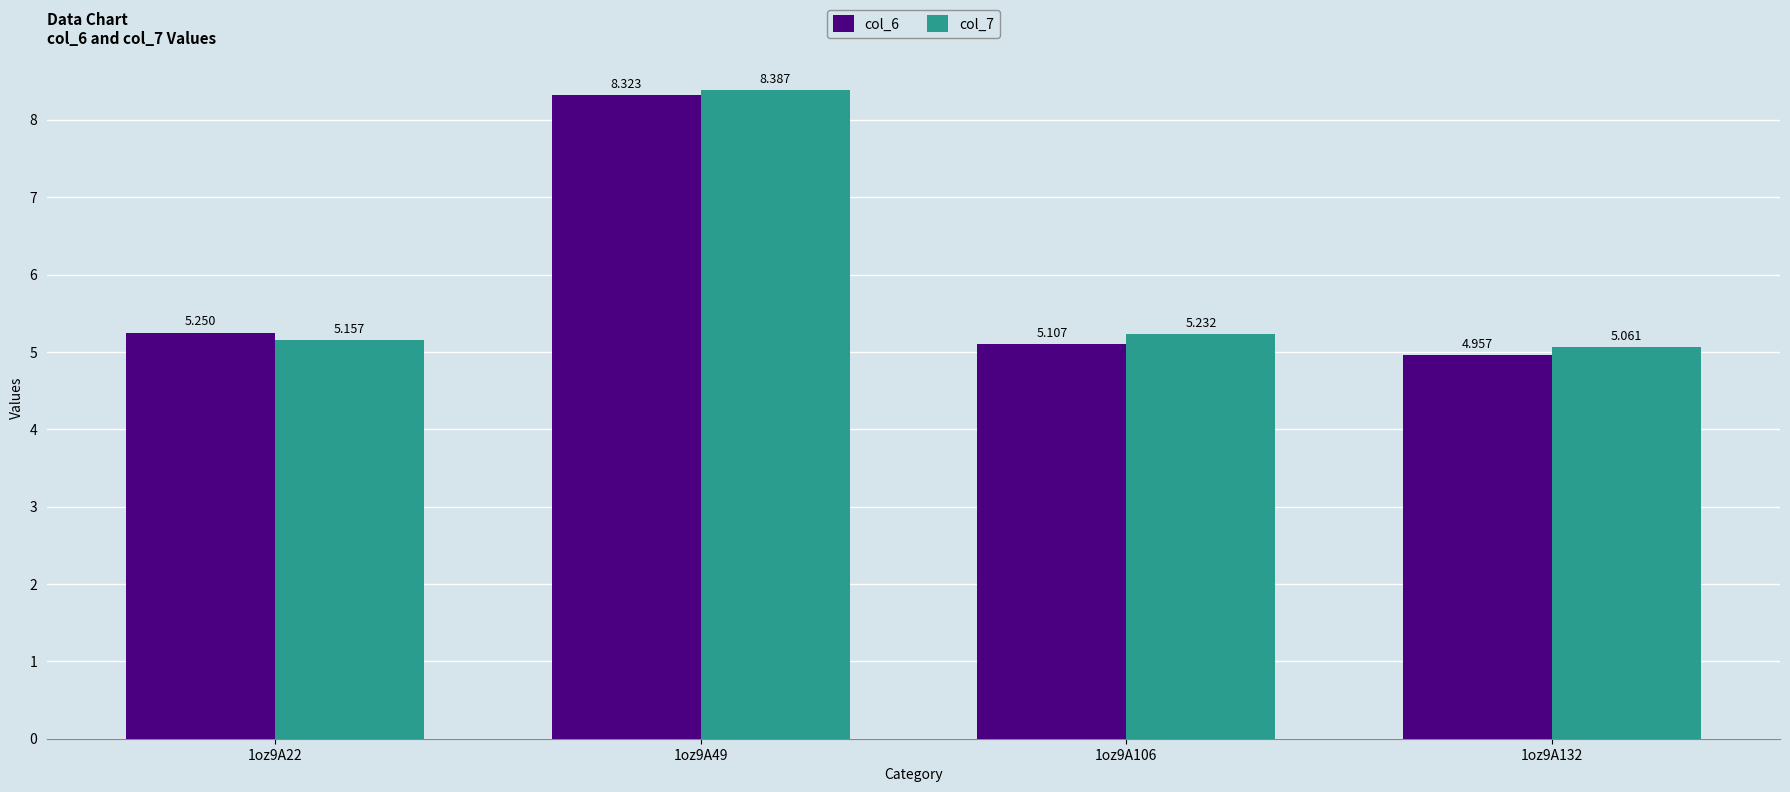

What is the spread (max minus min) of values at 1oz9A49?

0.1